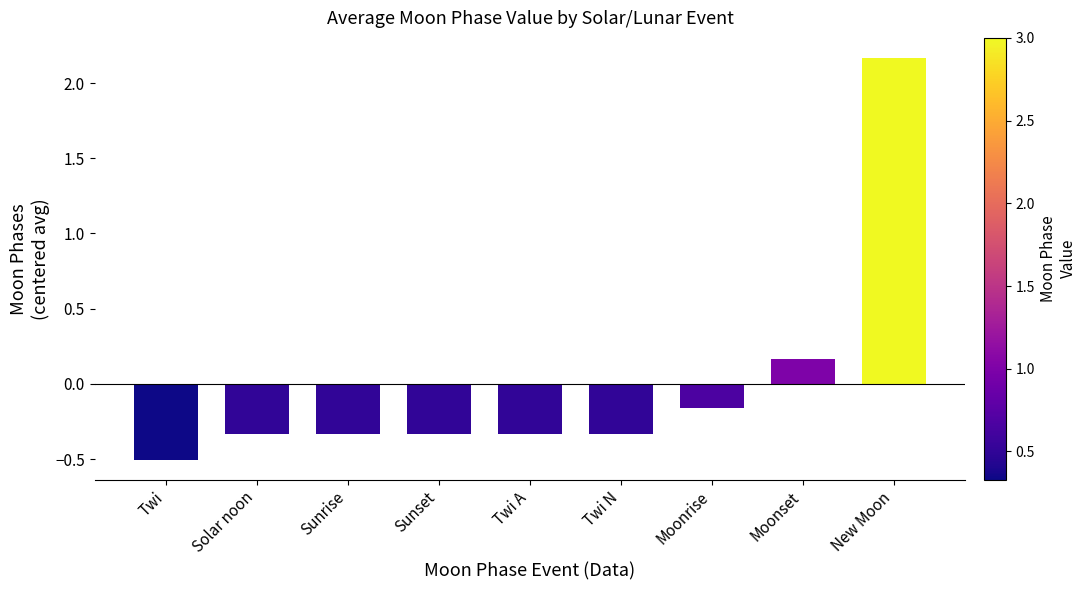

True or false: the data shows -0.3 at Moonrise.

False